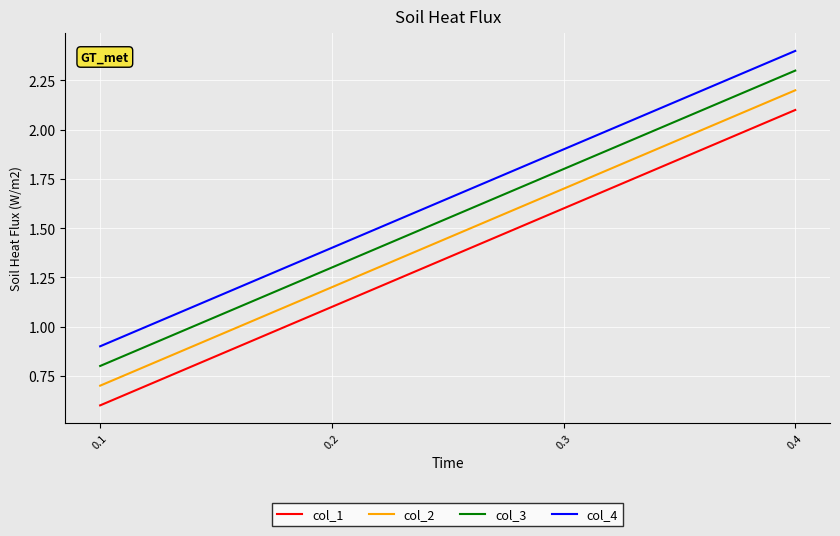

At which label is col_1 closest to 1?

0.2